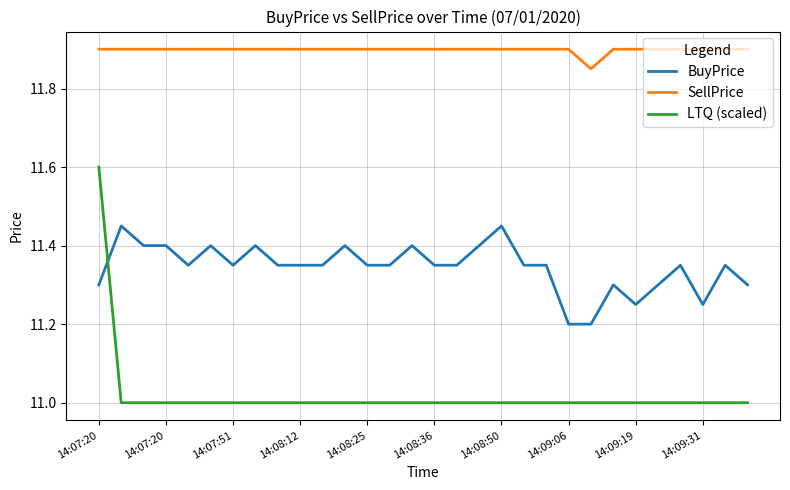

Which series has the widest spread of values?

LTQ (scaled)